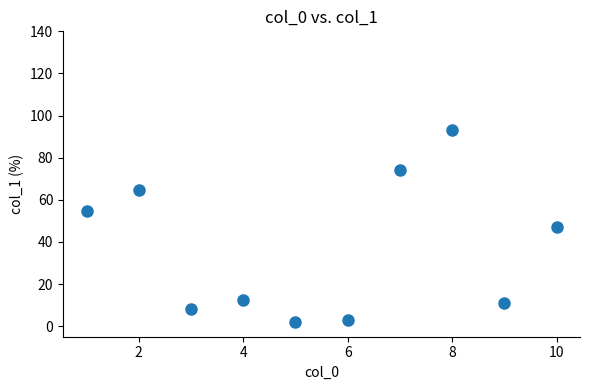

What is the range of X values (max minus min)?

9.0